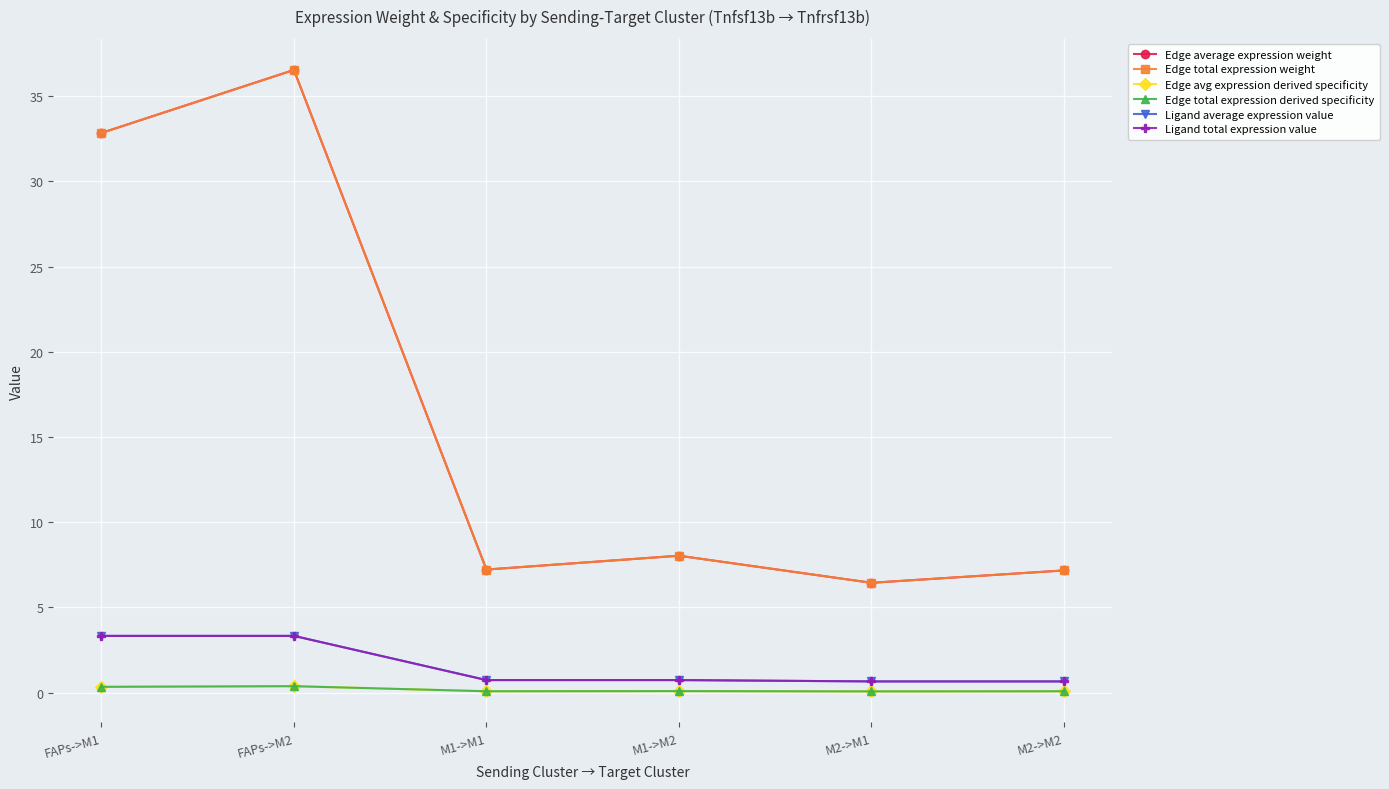

Is this an area chart (filled region under the line)?

No